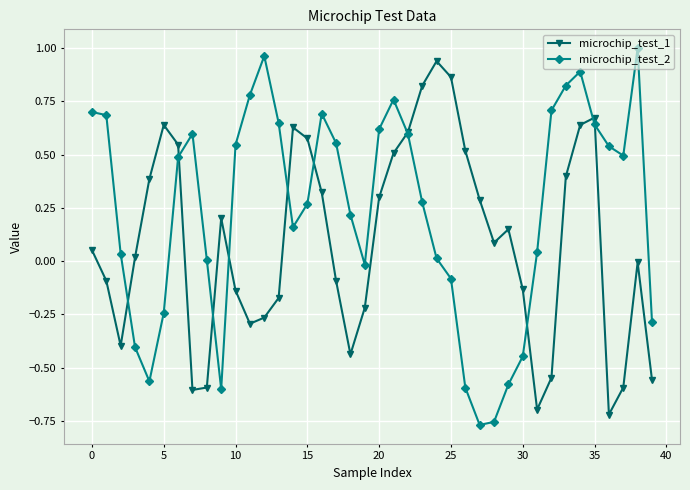

Which series has the largest total across all categories?

microchip_test_2